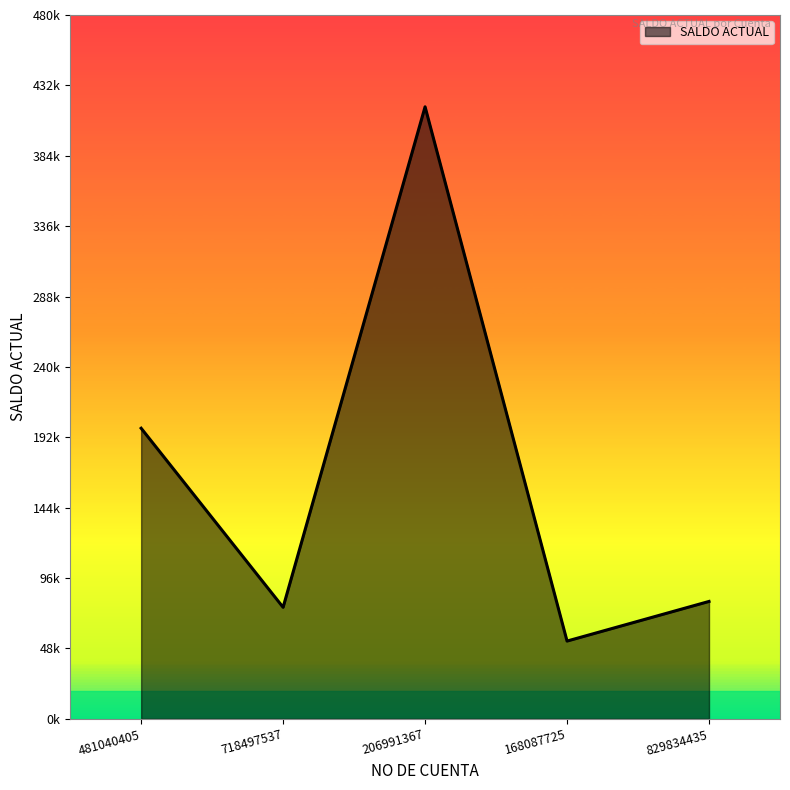

What is the approximate value at 206991367?

417000